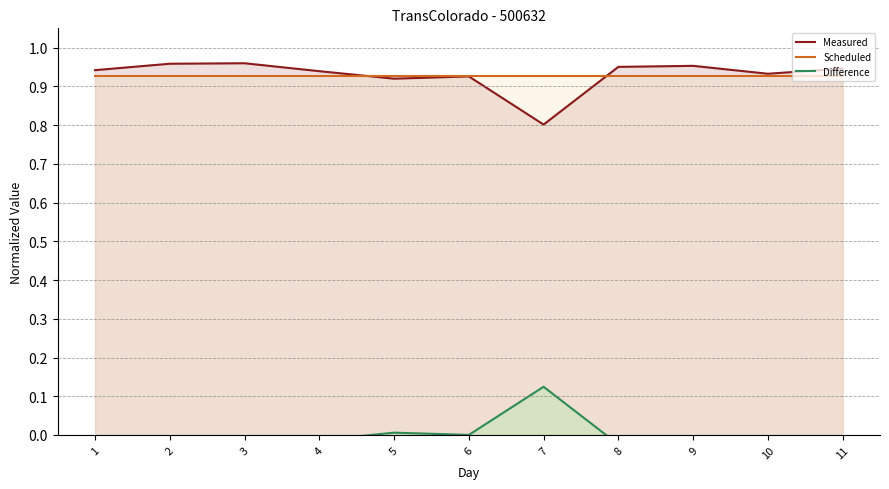

Is the value of Difference at 9 greater than the value of Measured at 7?

No